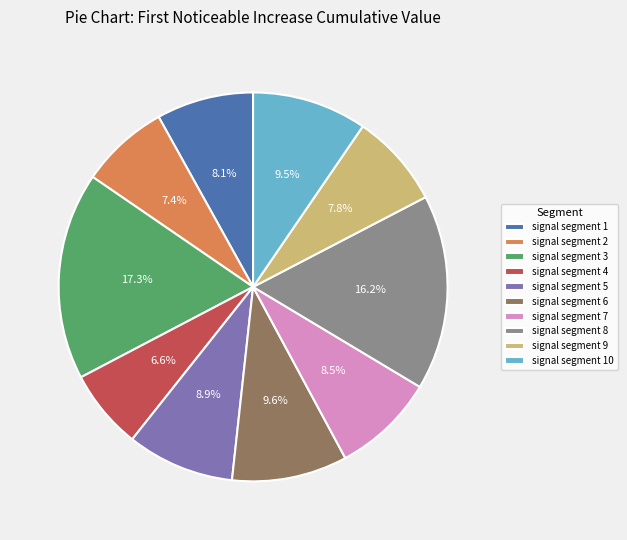

Which category has the smallest portion of the pie?

signal segment 4